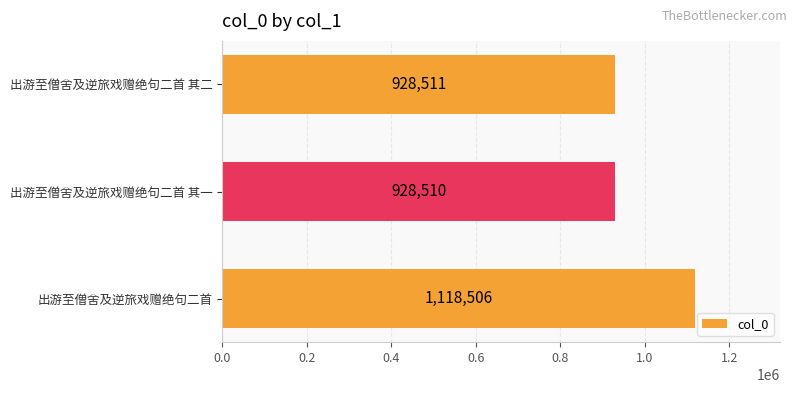

At which label is the value closest to 1023508?

出游至僧舍及逆旅戏赠绝句二首 其二